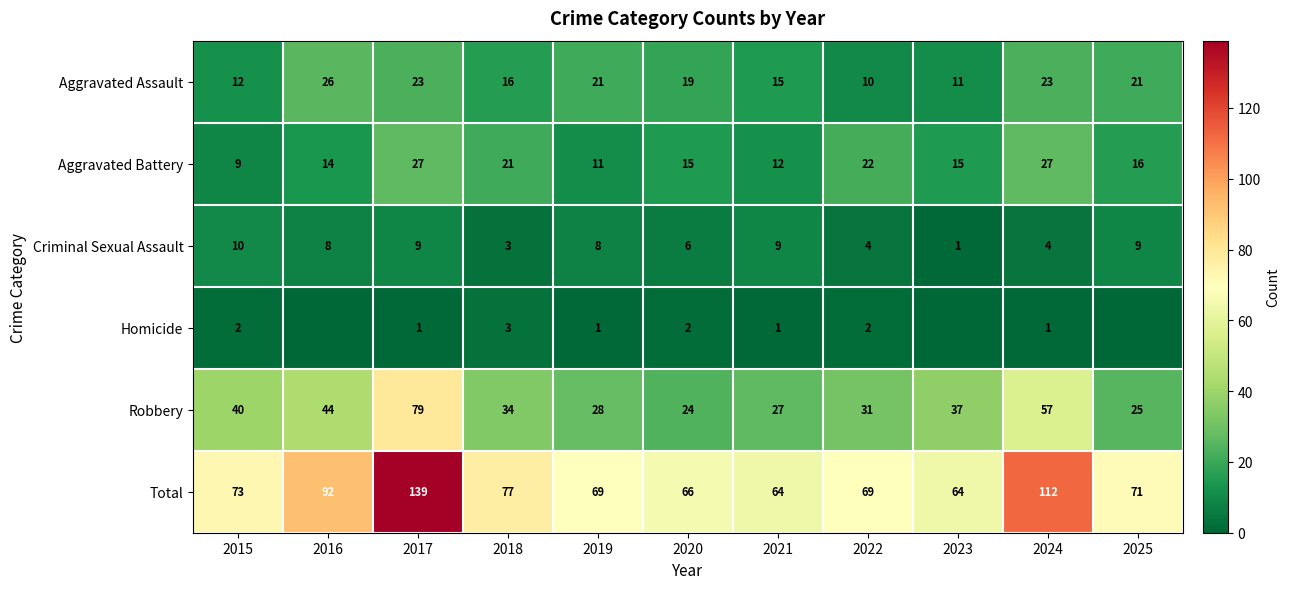

What is the total value across all series at 2015?

146